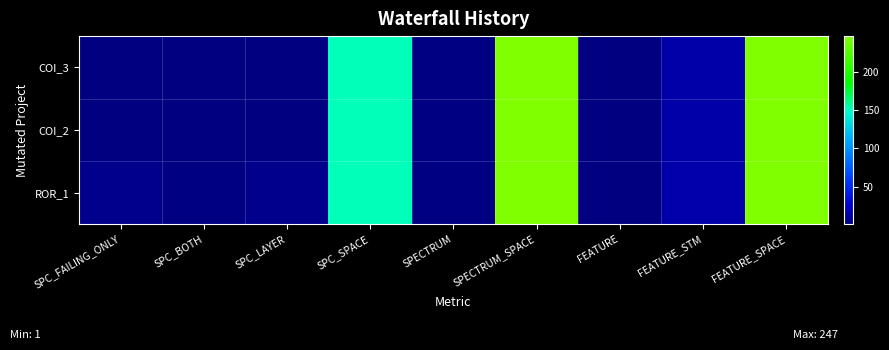

What is the smallest value displayed?

1